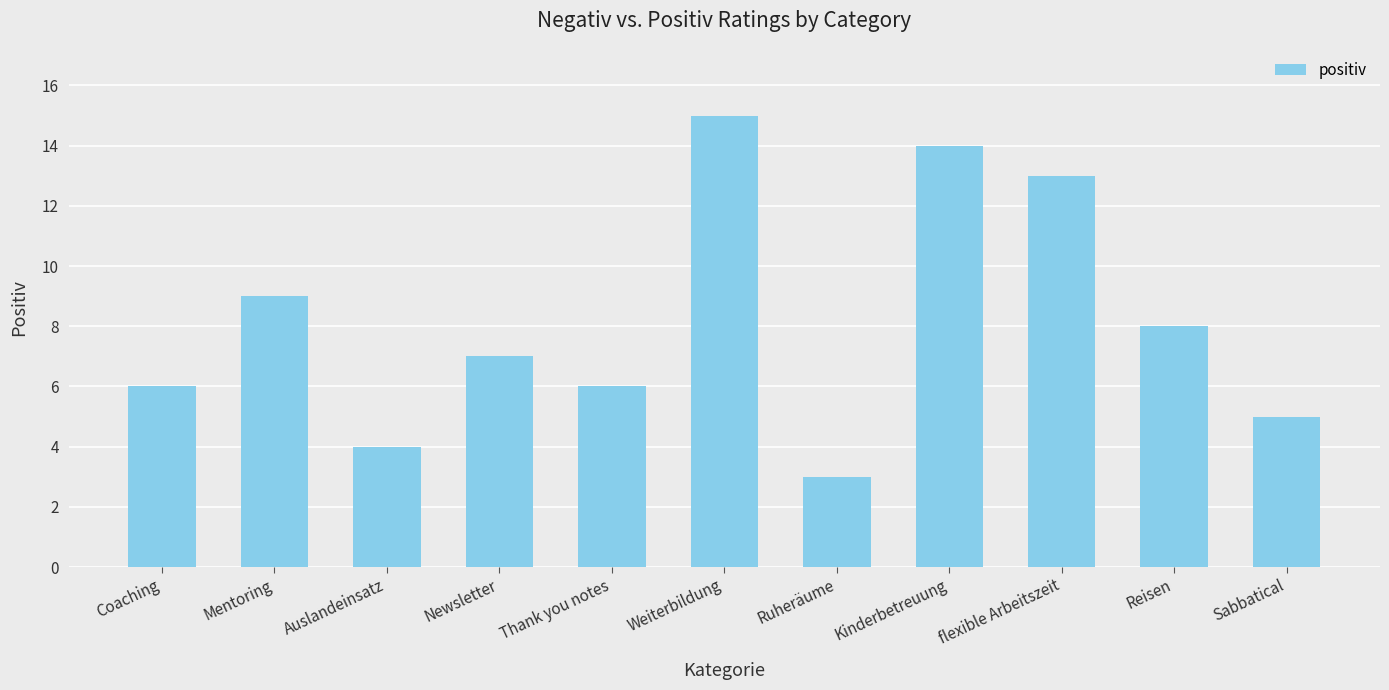

What is the smallest value displayed?

3